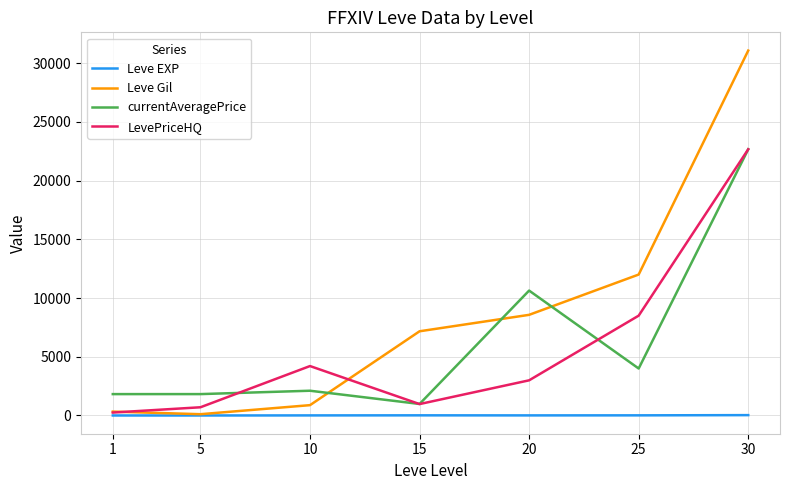

What is the sum of all currentAveragePrice values?

44031